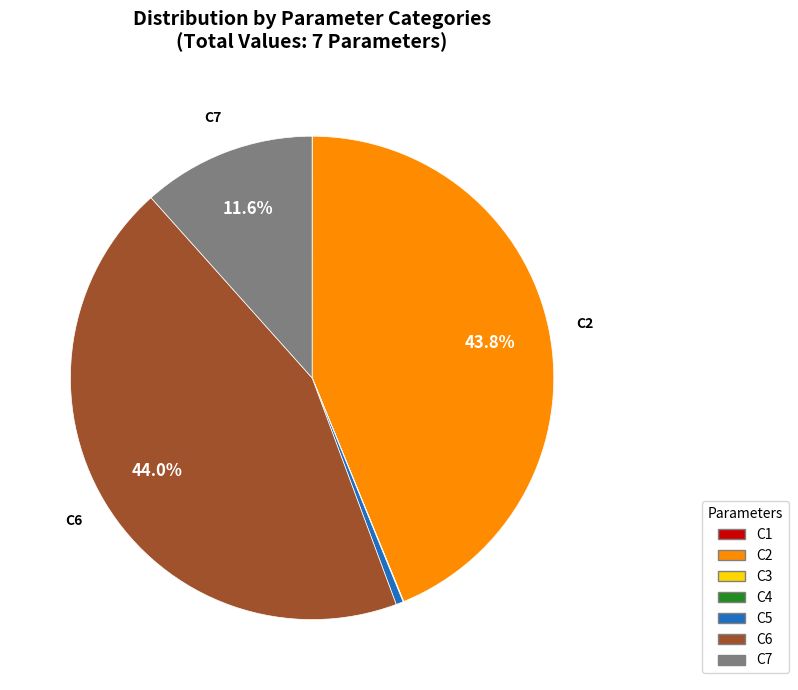

Is there a majority slice in this chart?

No